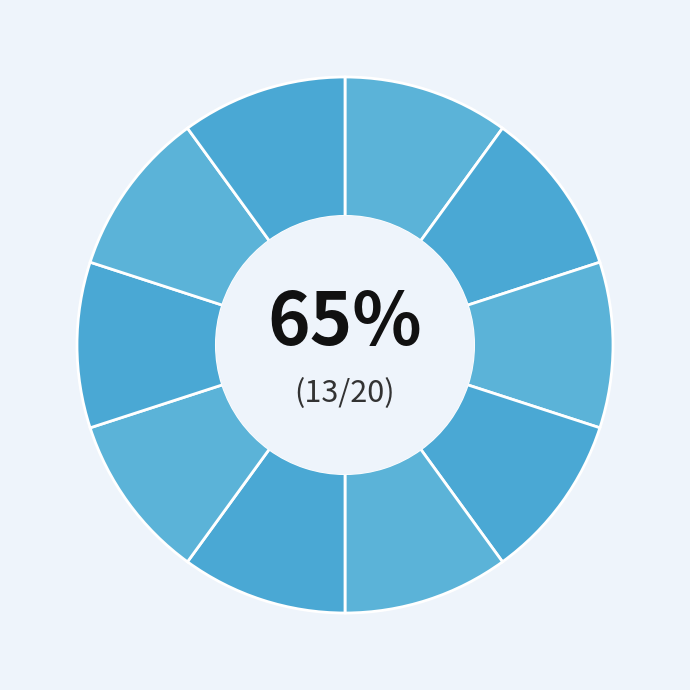

Is 外国語科目（第2） the majority of the pie?

No